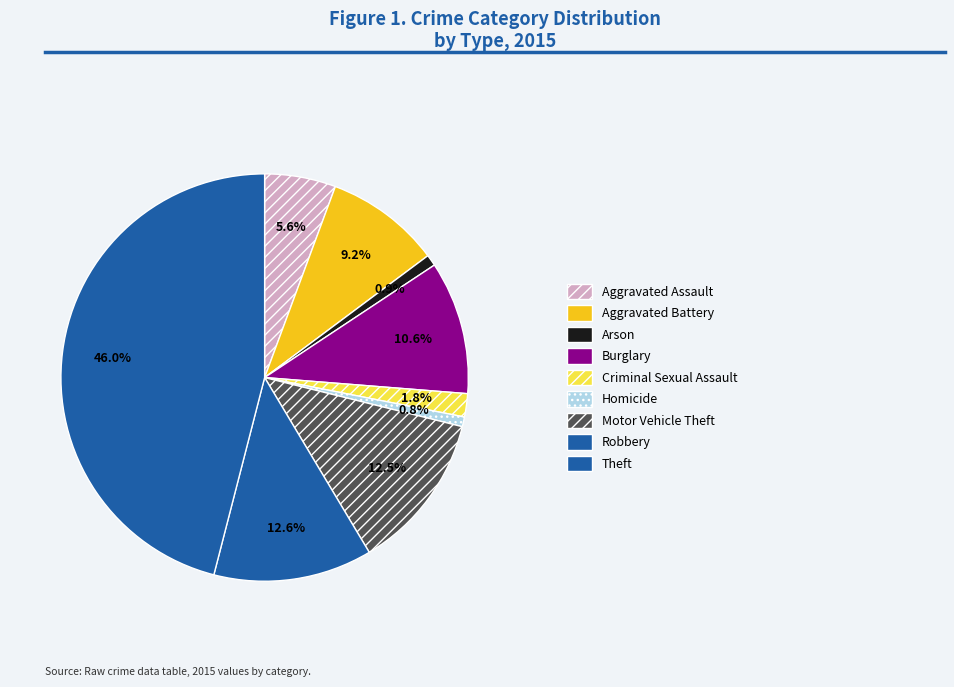

How many segments does this pie chart have?

9